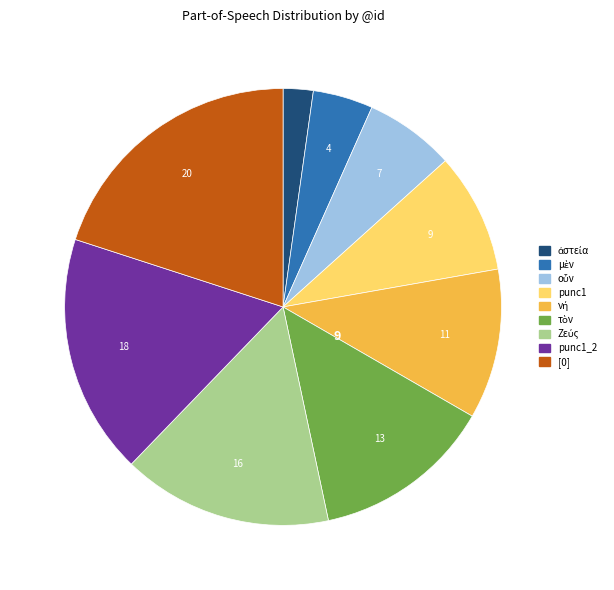

How many segments does this pie chart have?

9